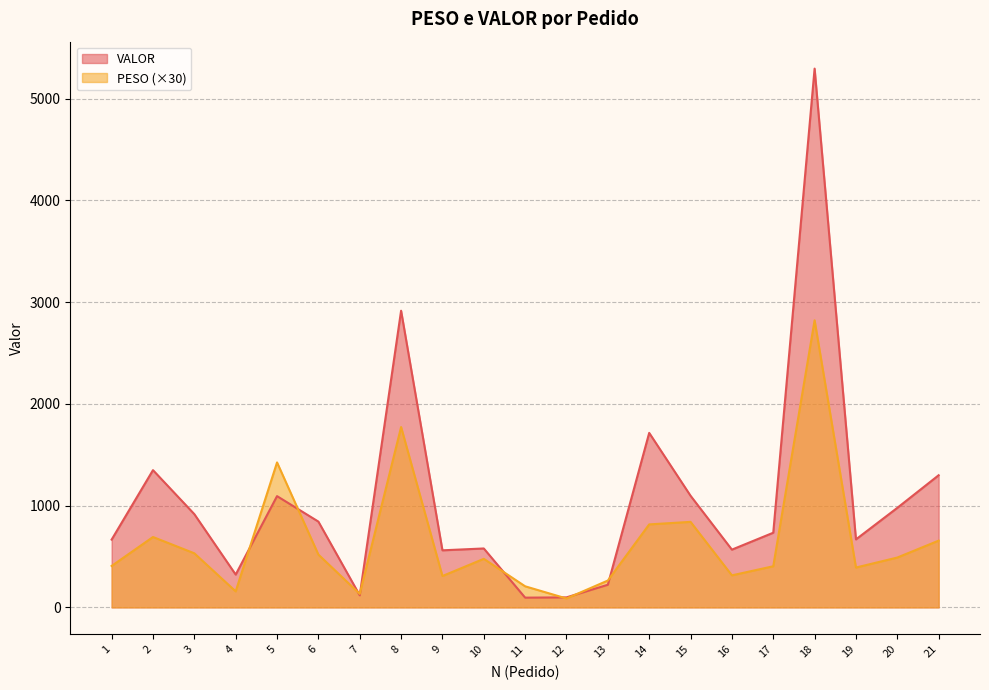

Which series has the largest range (max minus min)?

VALOR